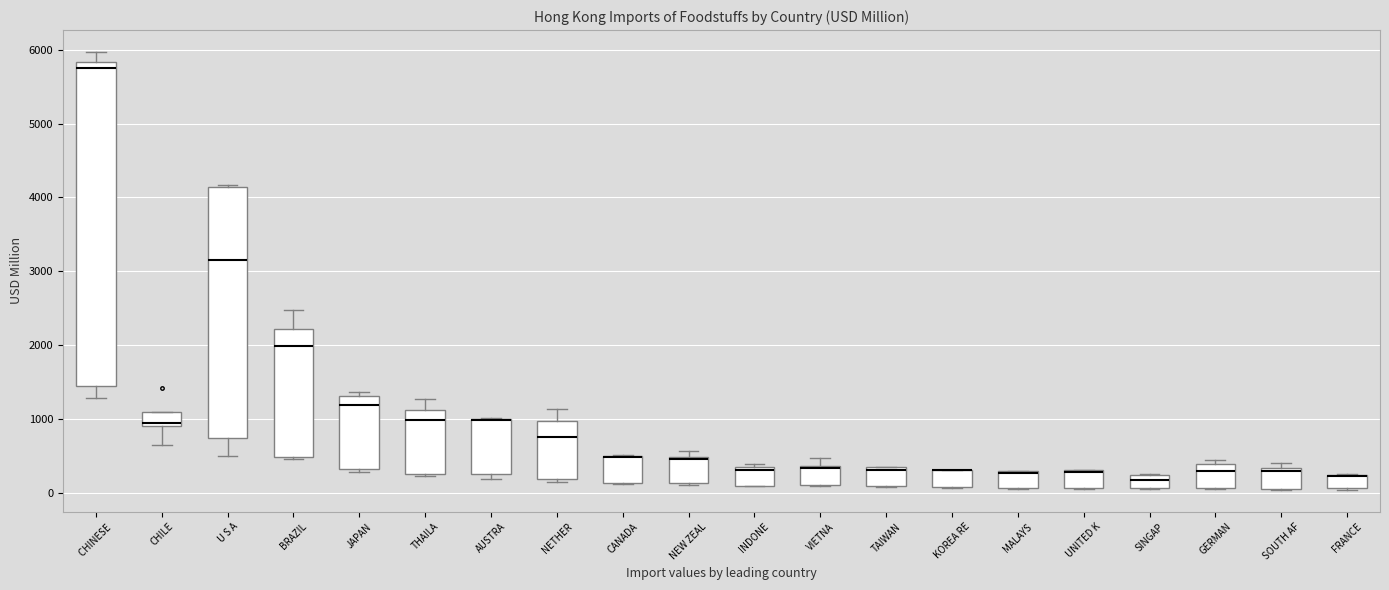

Where is the lower edge of the box for KOREA RE on the y-axis? The values are not printed on the chart, so give them approximately, as read against the axis.

100